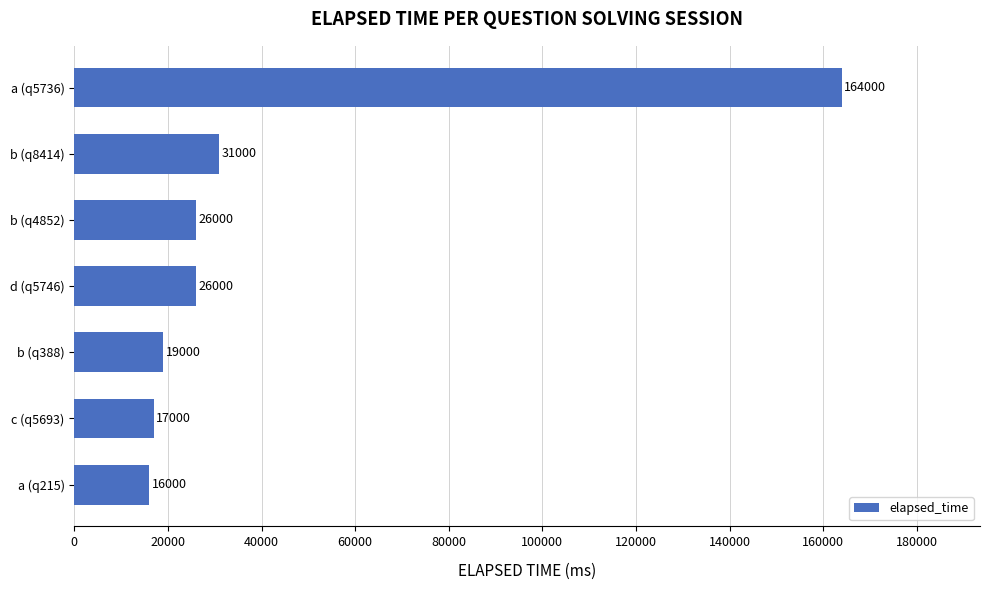

At which label is the value closest to 90000?

b (q8414)